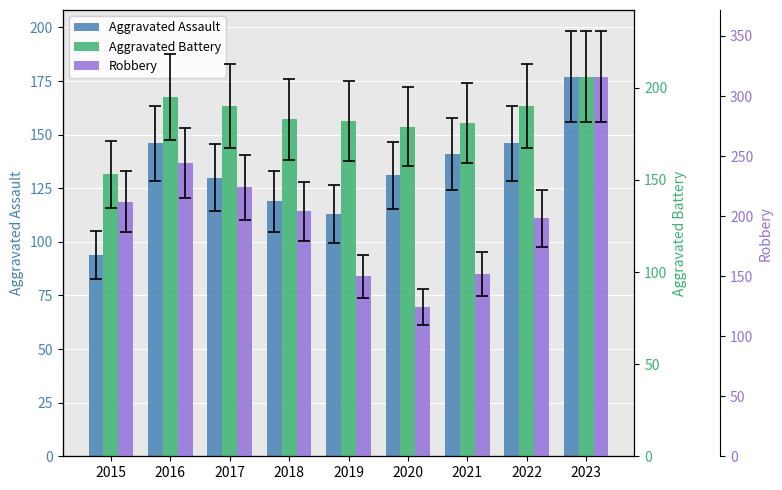

Is the value of Aggravated Assault at 2019 greater than the value of Aggravated Battery at 2022?

No